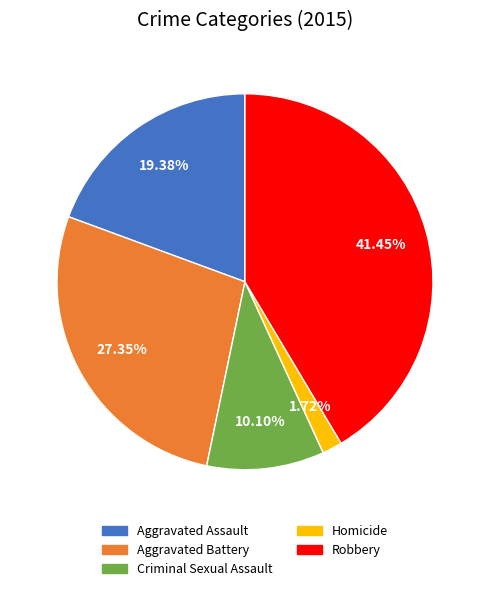

Count the number of slices in the pie.

5